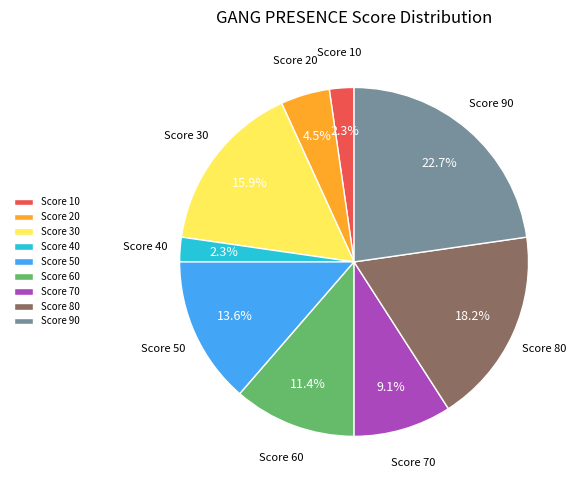

Which category has the biggest portion of the pie?

Score 90